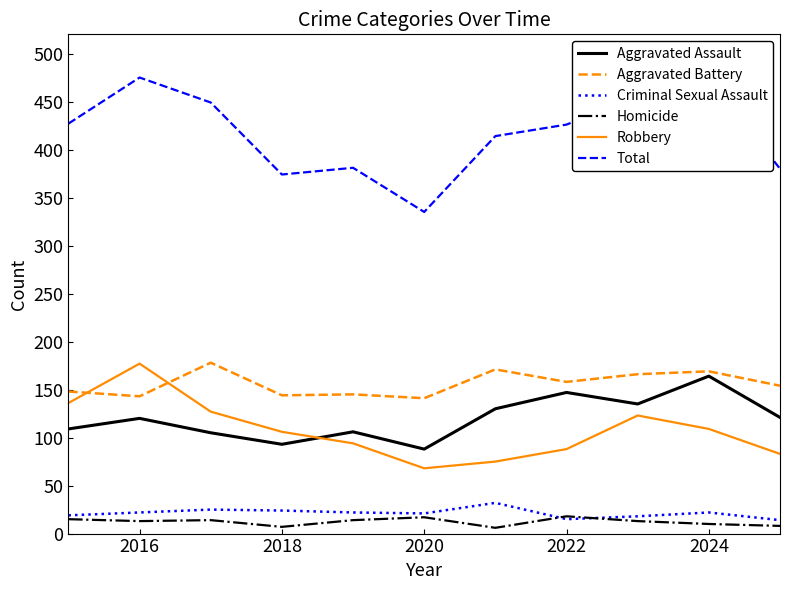

Which series has the widest spread of values?

Total